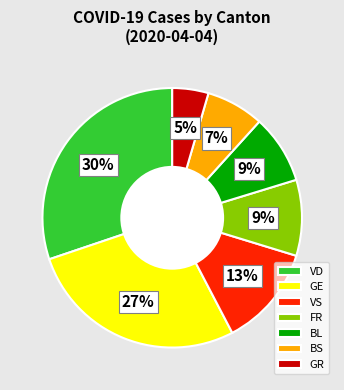

Does BS account for over 50% of the chart?

No